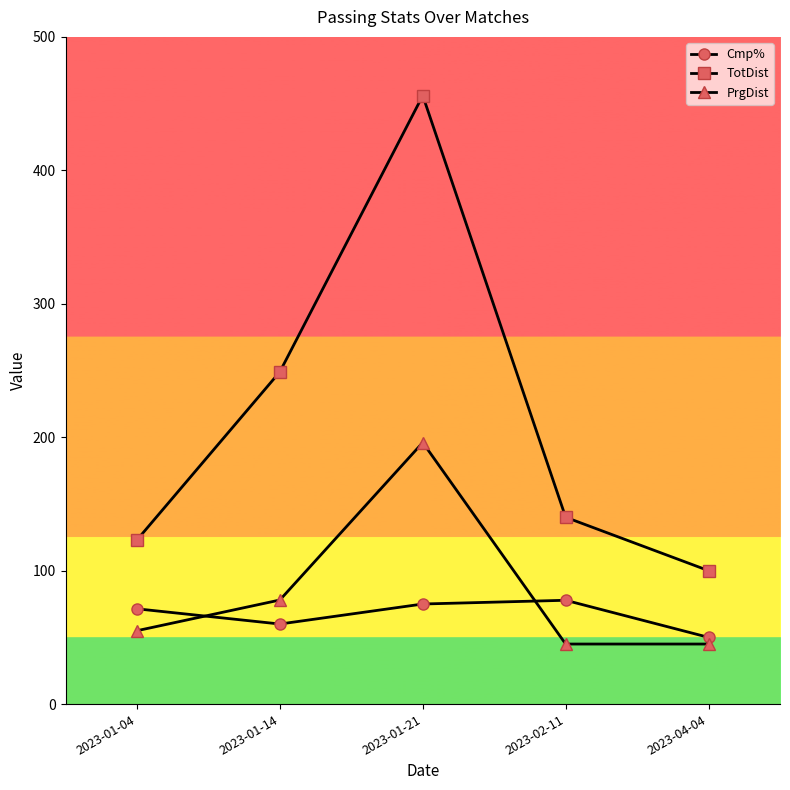

In Cmp%, how many points are higher than both neighbors (excluding endpoints)?

1